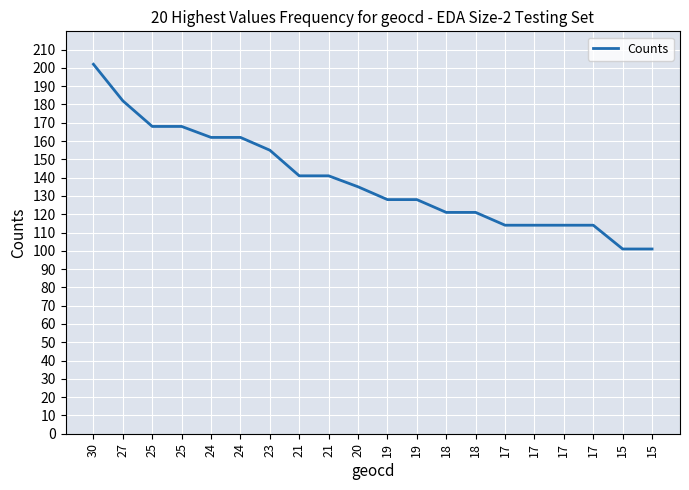

Is this an area chart (filled region under the line)?

No